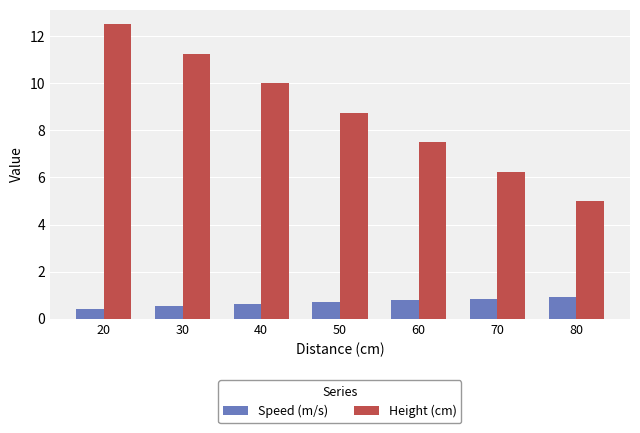

Which series has the largest range (max minus min)?

Height (cm)